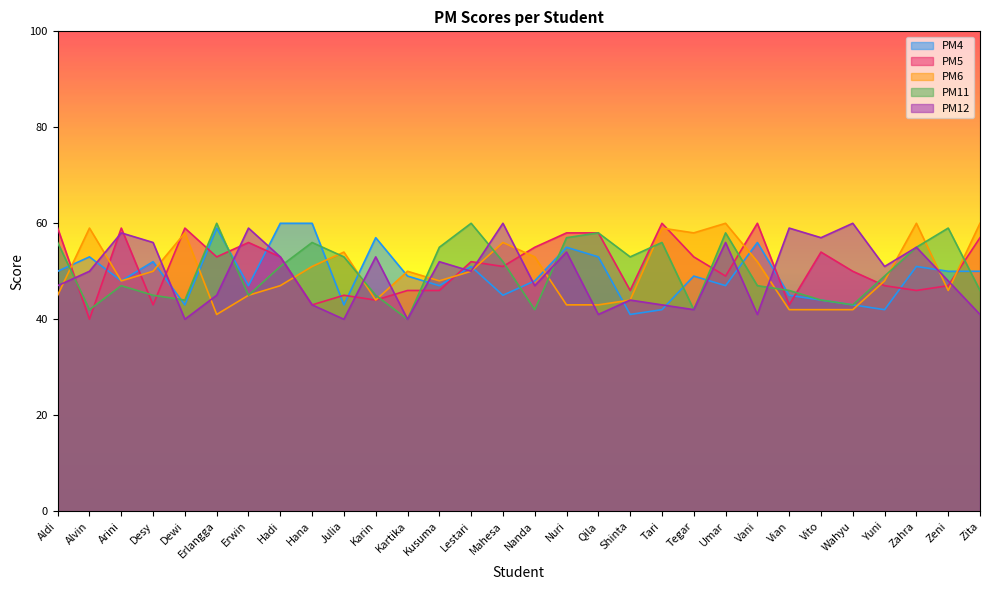

Which series ends up on top after the final intersection of PM12 and PM6?

PM6